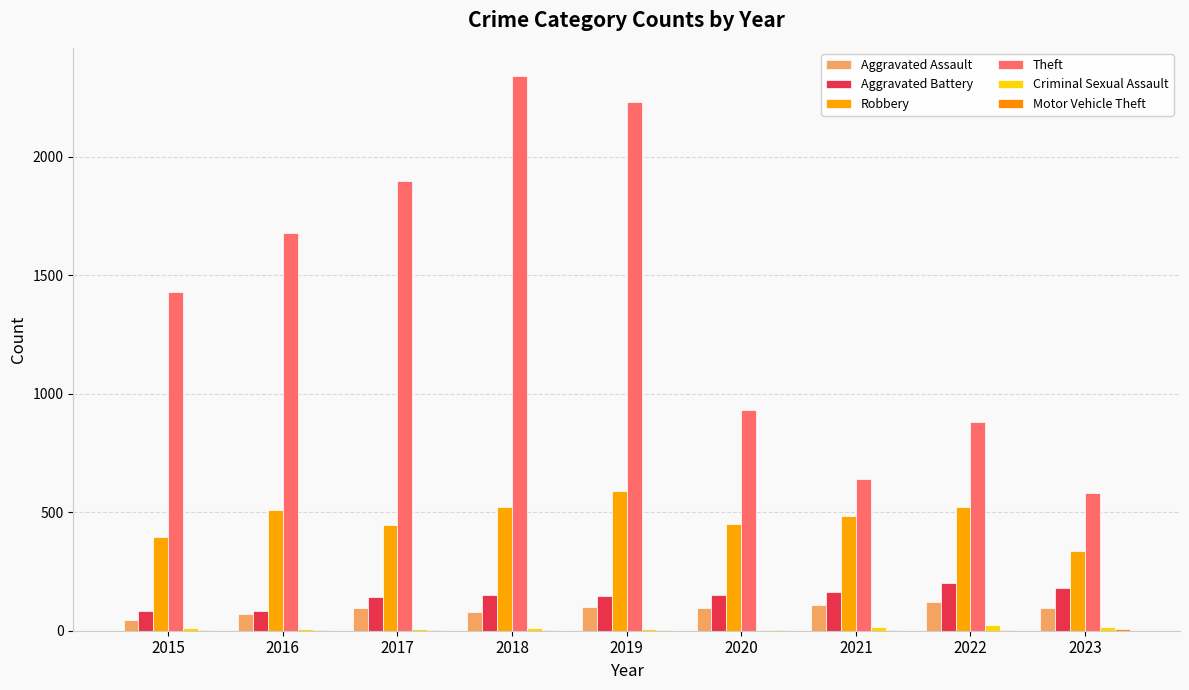

What is the sum of the Robbery values at 2015 and 2022?

916